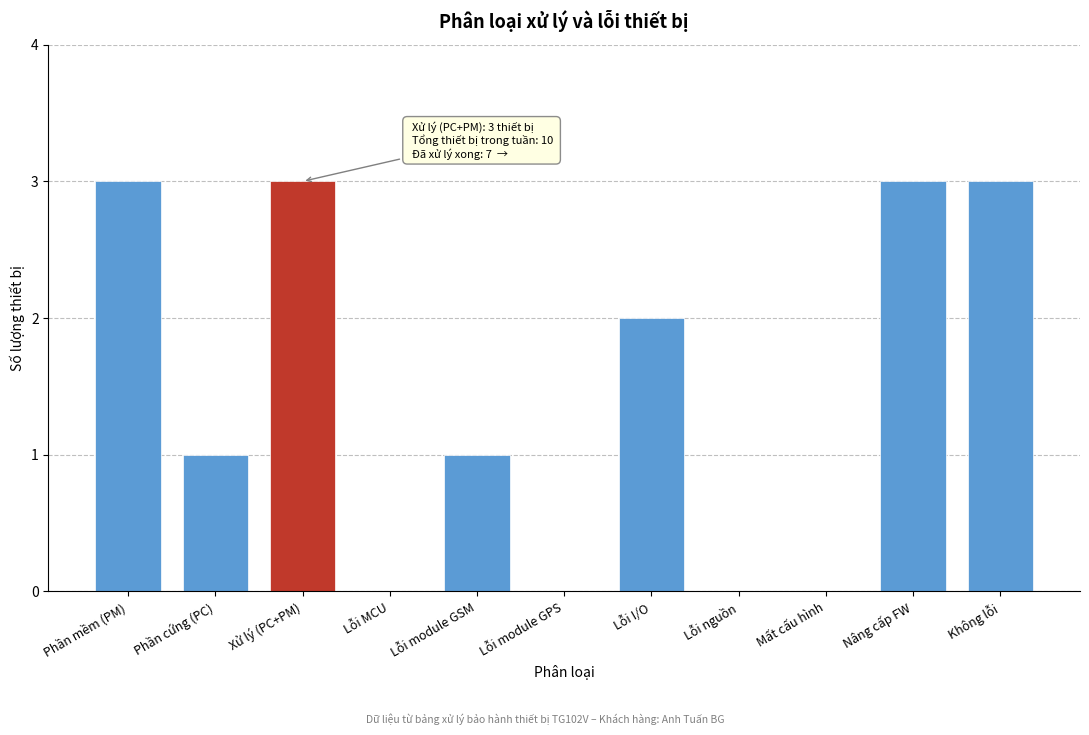

Reading right to left, transcribe all the data shown in this chart.

Không lỗi=3	Nâng cấp FW=3	Mất cấu hình=0	Lỗi nguồn=0	Lỗi I/O=2	Lỗi module GPS=0	Lỗi module GSM=1	Lỗi MCU=0	Xử lý (PC+PM)=3	Phần cứng (PC)=1	Phần mềm (PM)=3